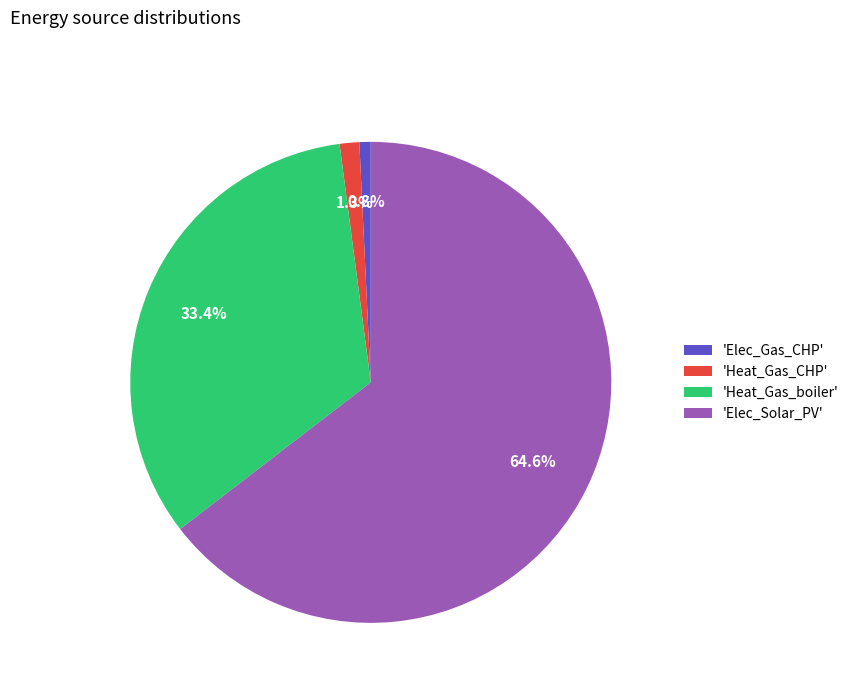

Between 'Heat_Gas_boiler' and 'Elec_Gas_CHP', which is larger?

'Heat_Gas_boiler'